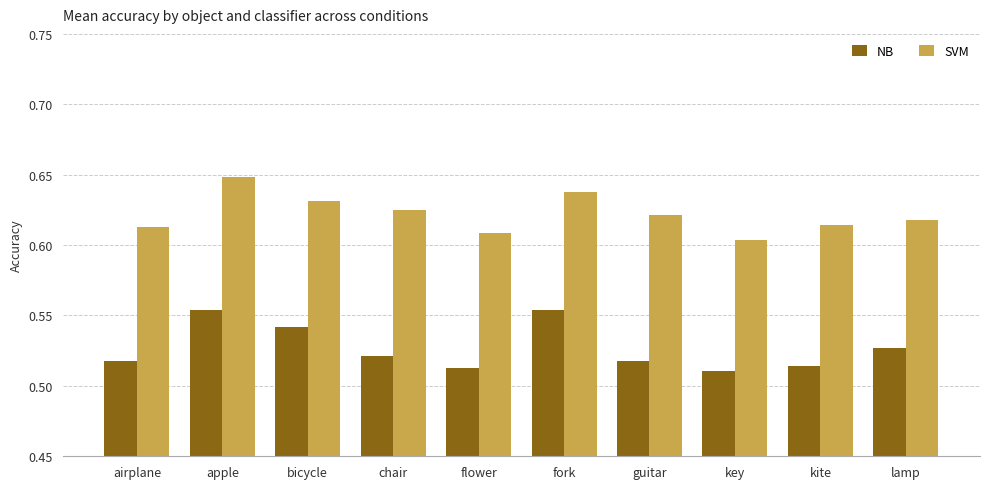

What is the sum of all NB values?

5.3